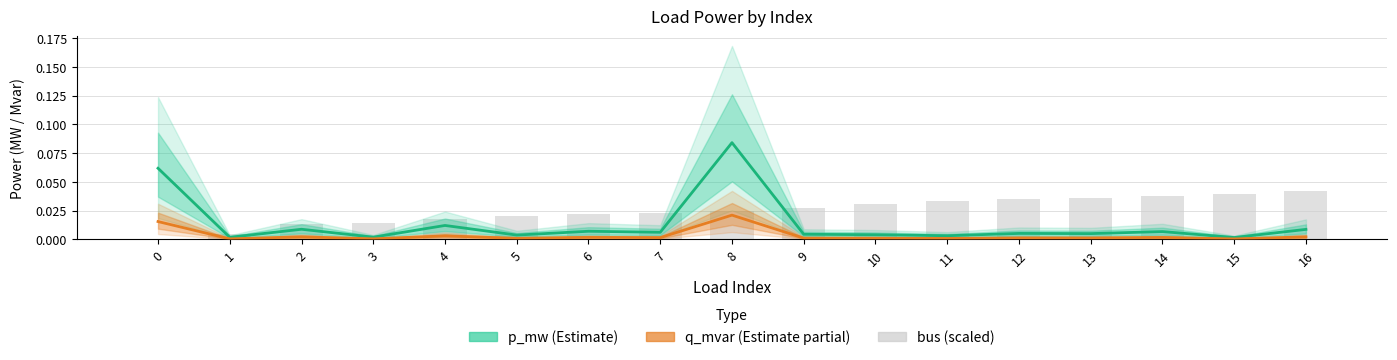

At which label is p_mw closest to 0?

15